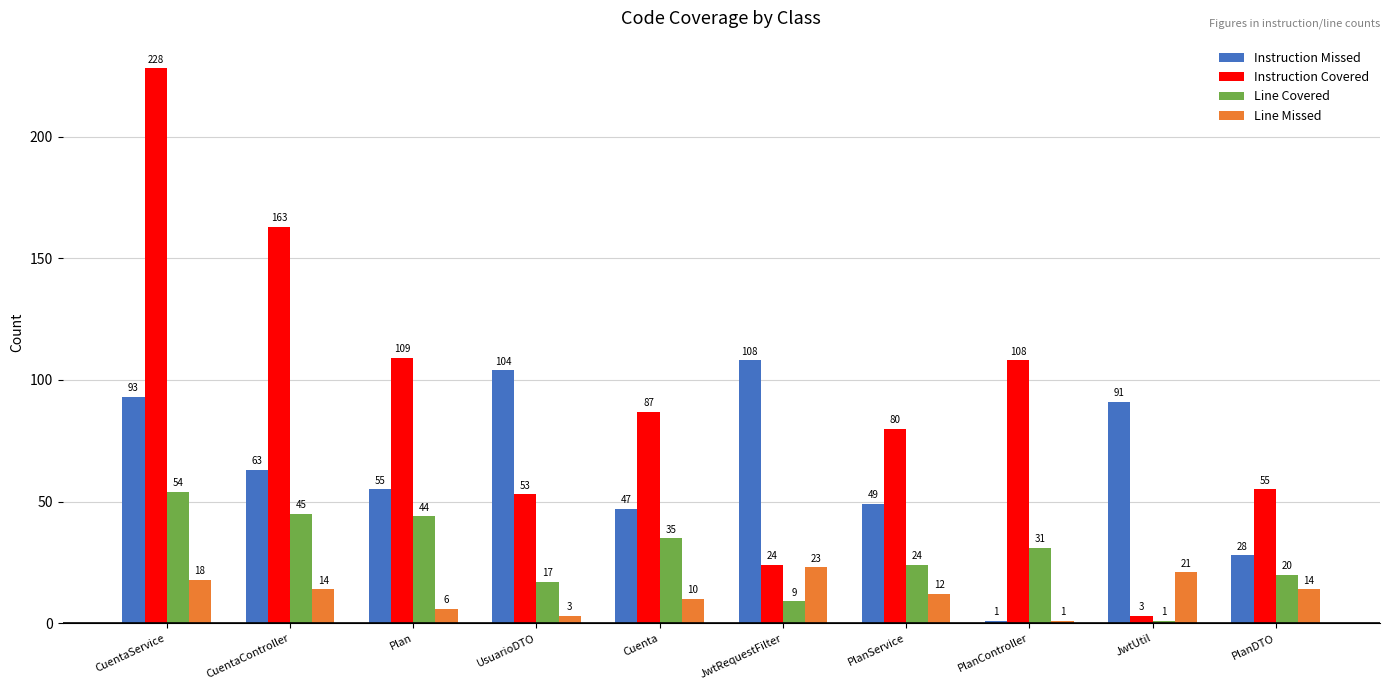

Where does the Line Missed series first go above 14?

CuentaService